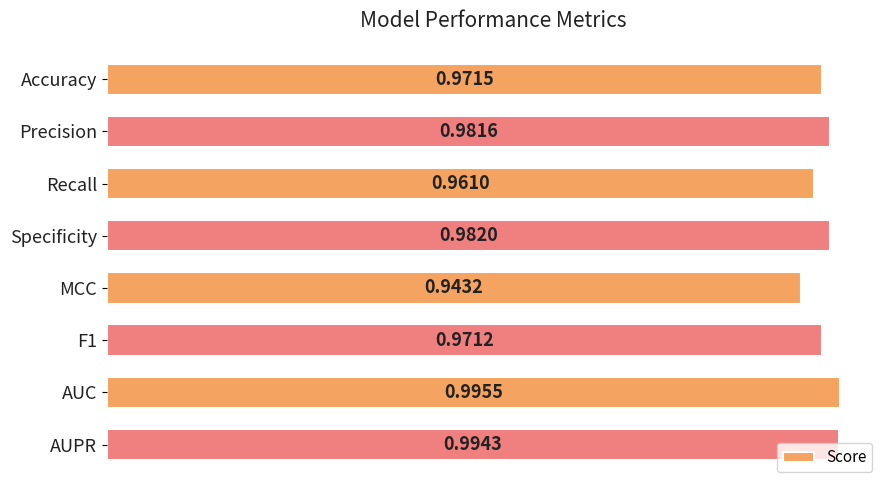

How many bars are there in total?

8